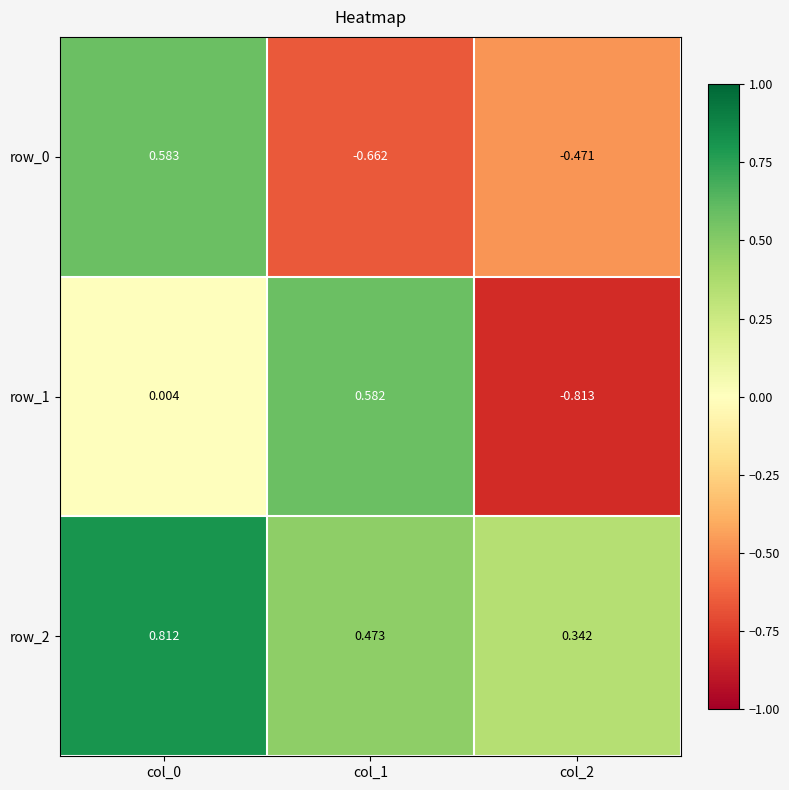

How many data points in row_1 are above 0?

2